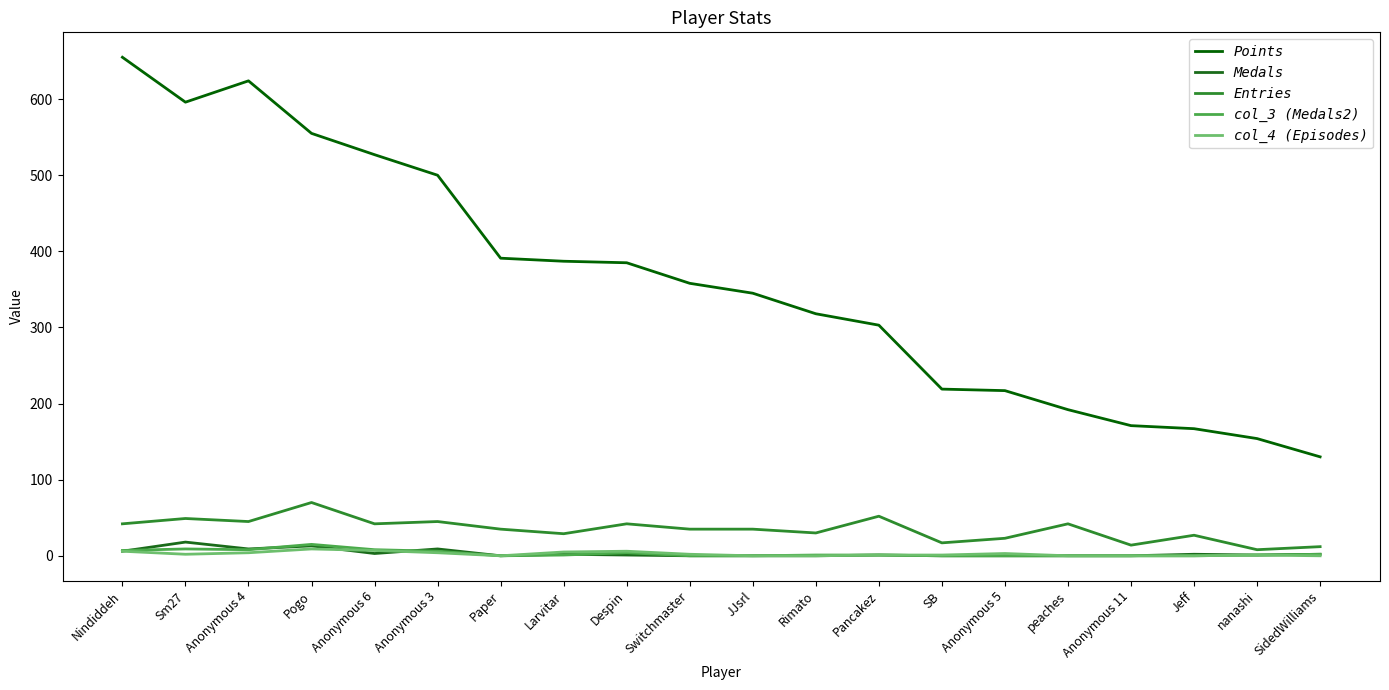

Between Anonymous 3 and Jeff, which is larger?

Anonymous 3